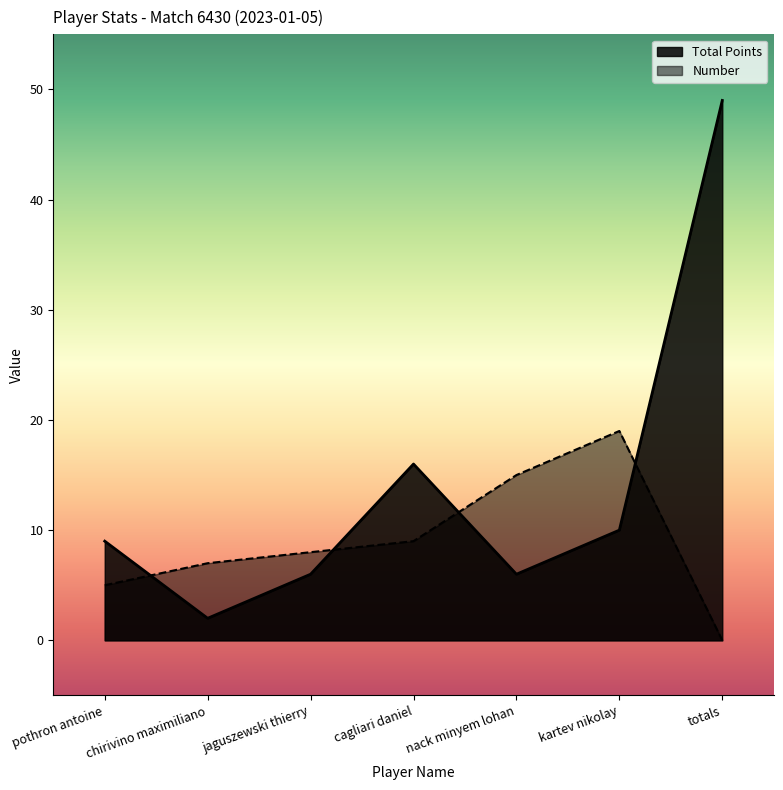

Which series has the widest spread of values?

Total Points